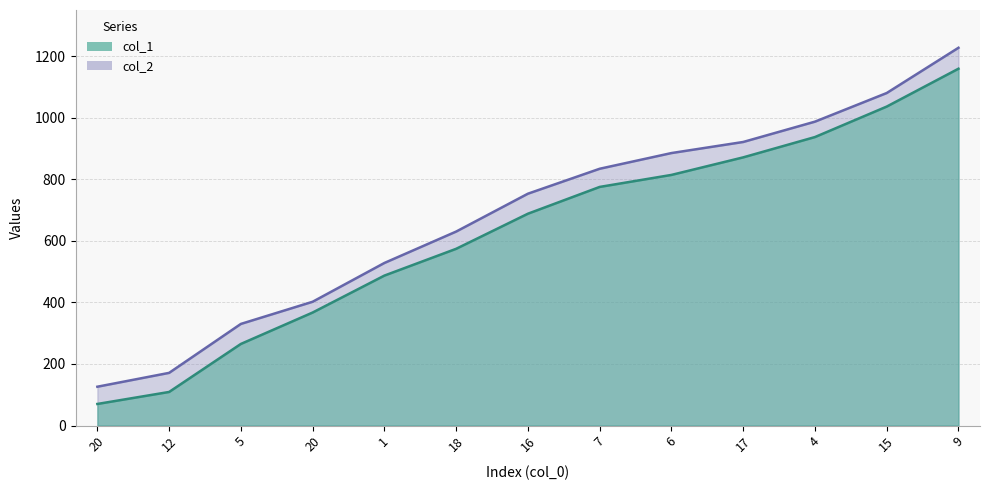

How many data points does each series have?

13